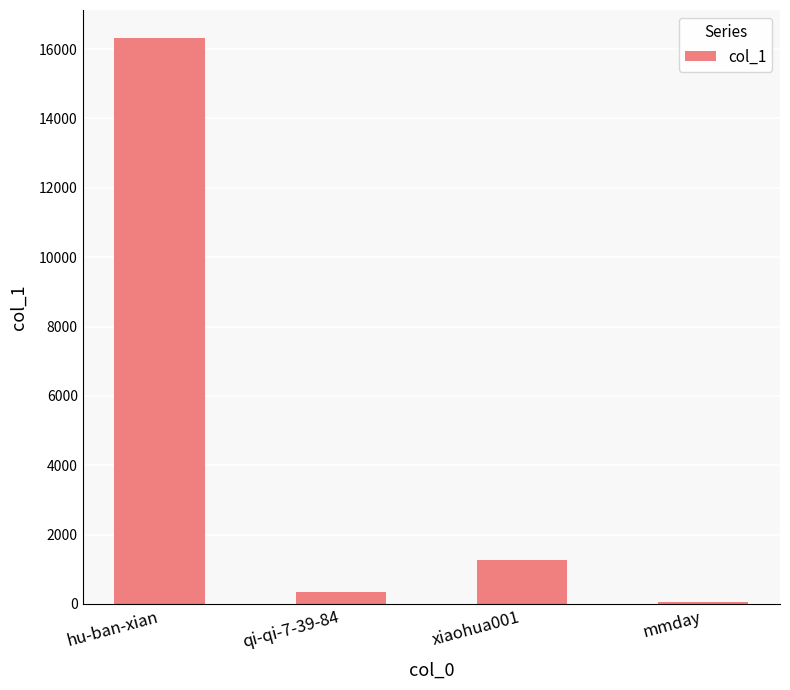

What is the sum of all values?

17998